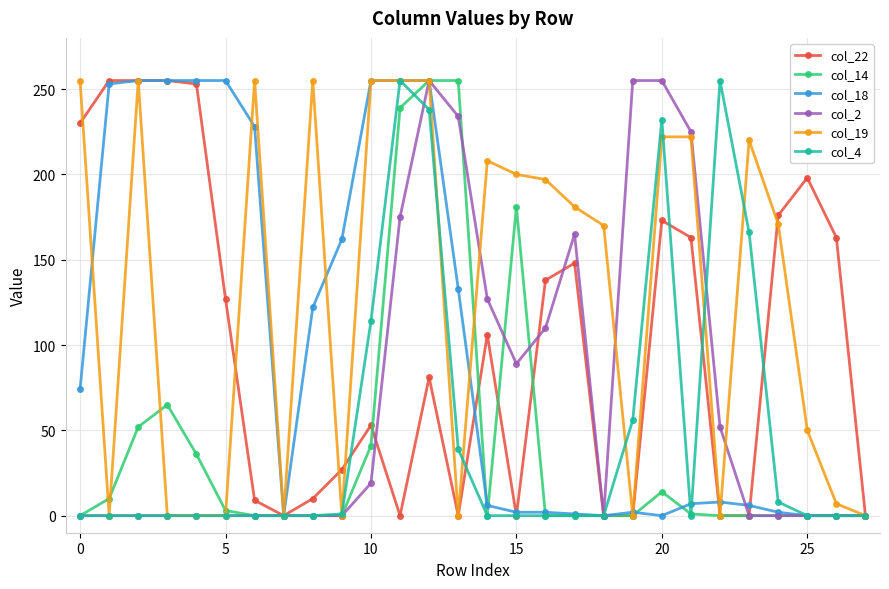

Count the number of data series in this chart.

6